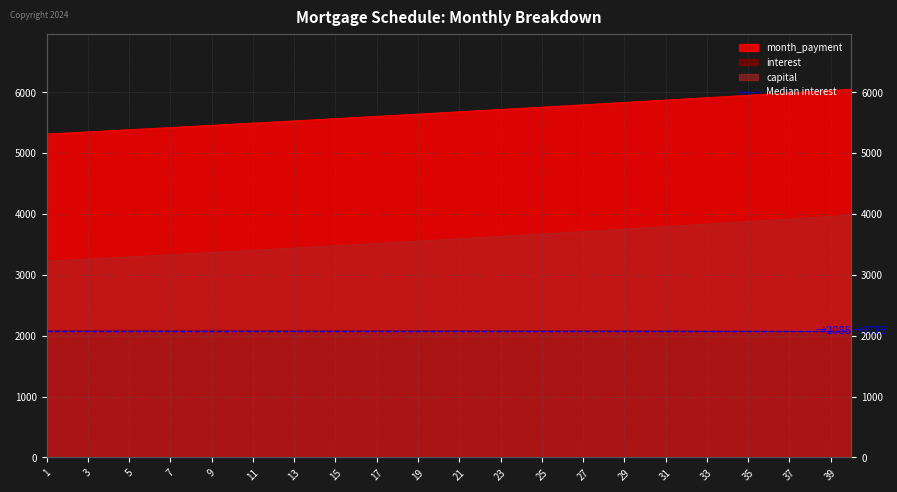

How many series are shown in this chart?

3